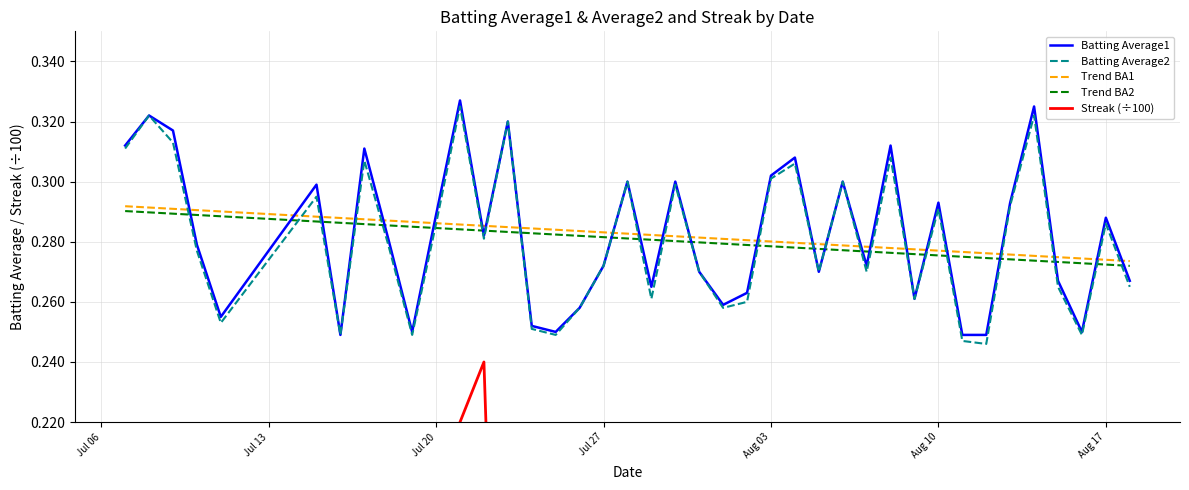

How many intersections are there between Batting Average2 and Trend BA2?

25